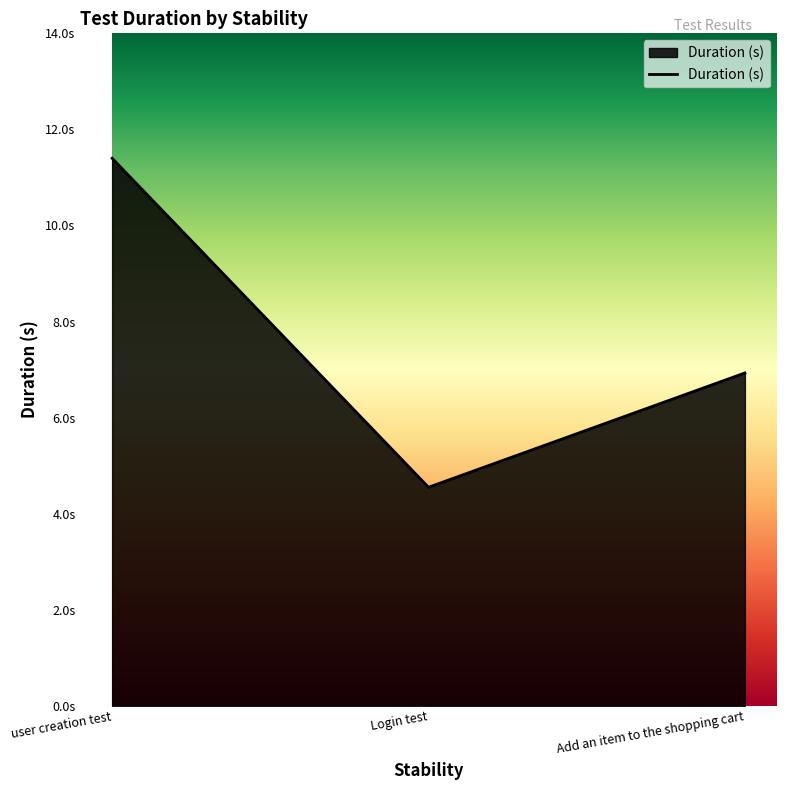

Does the chart have visible grid lines?

No